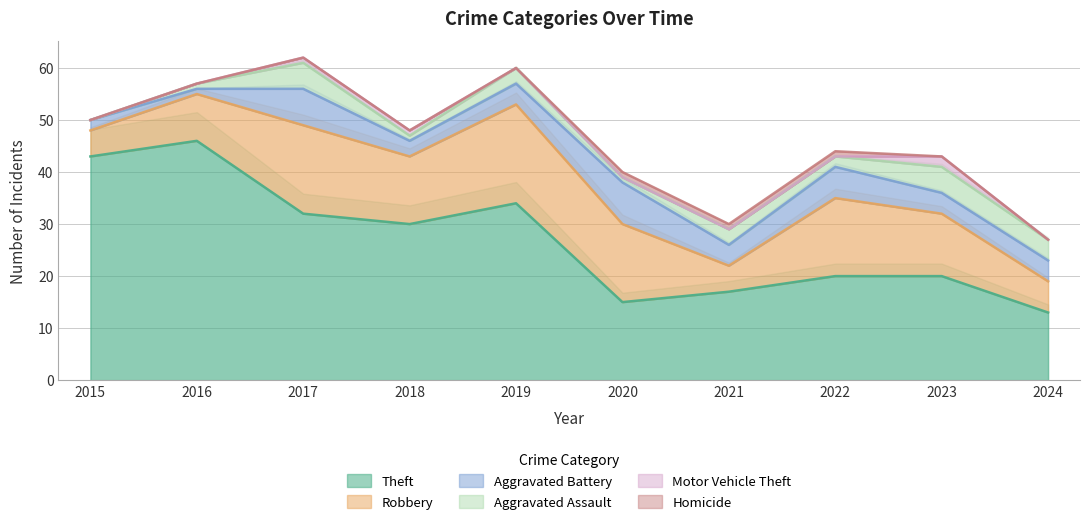

True or false: Theft and Homicide intersect in this chart.

False